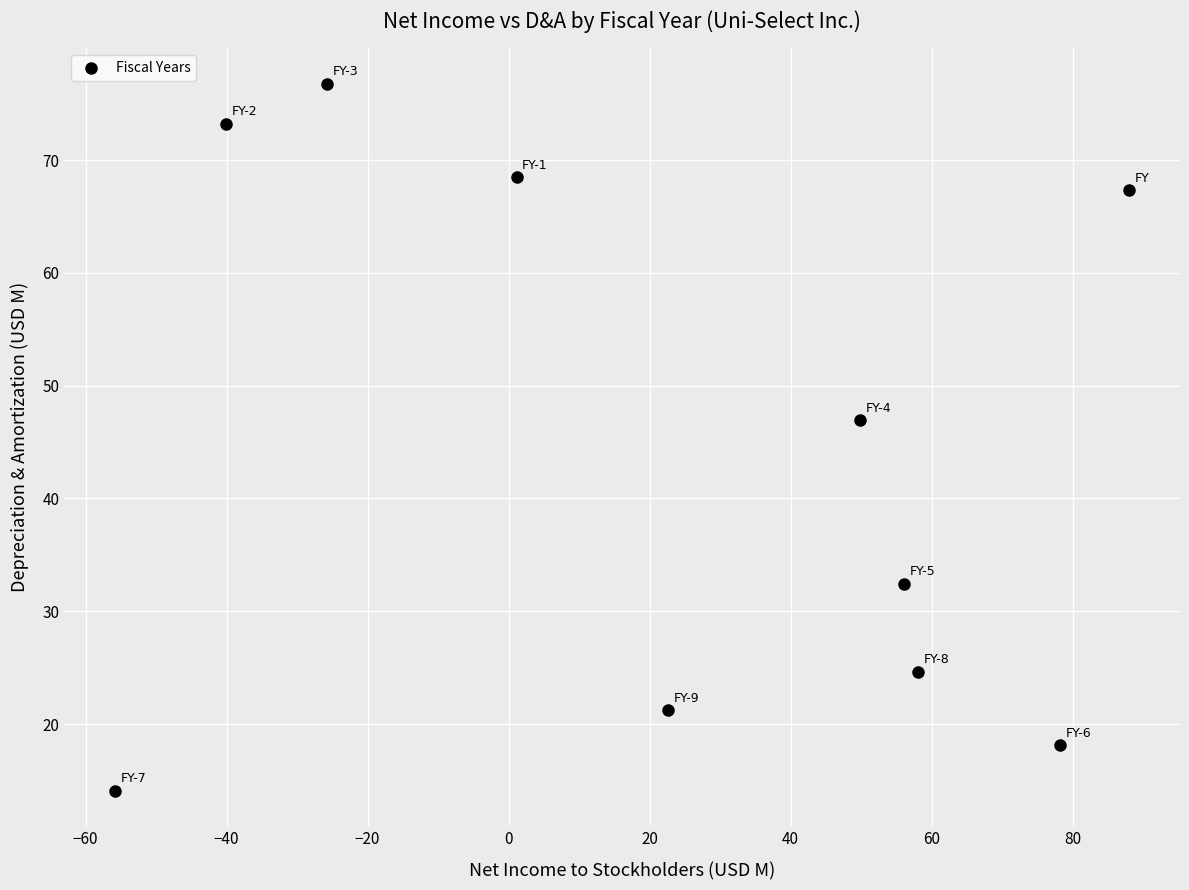

What Y value in the scatter plot is closest to 45?

46.9